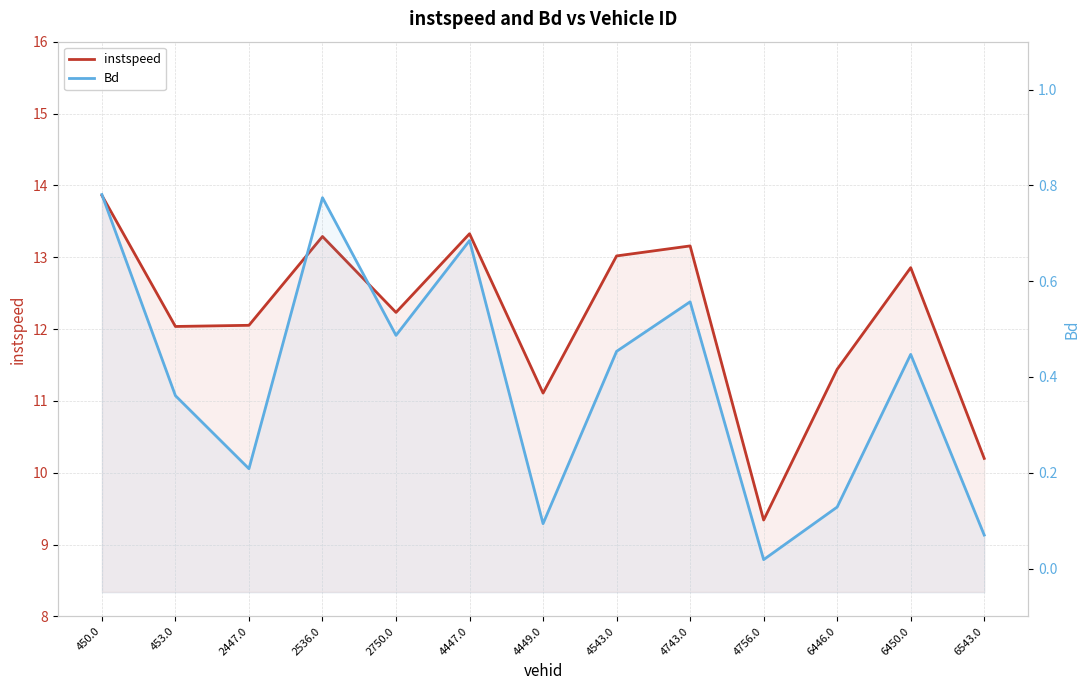

Where is the first local minimum for Bd?

2447.0